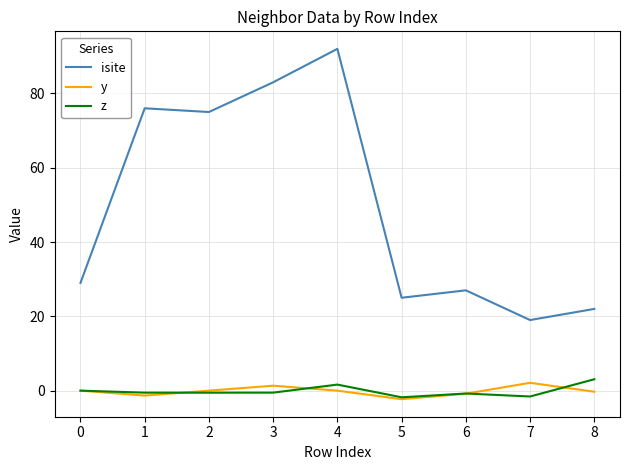

True or false: isite and y intersect in this chart.

False